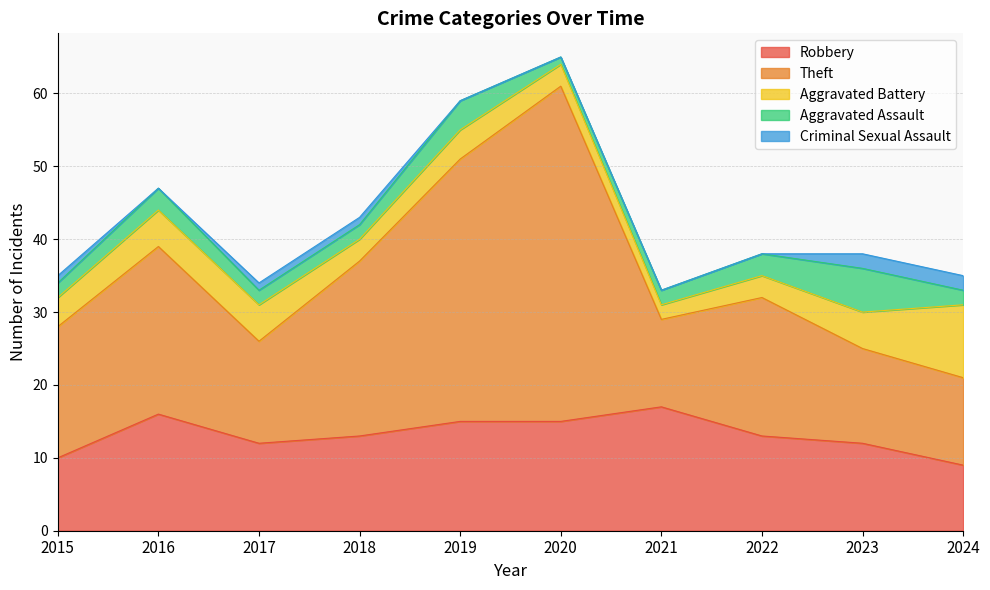

Reading left to right, extract all data points from this chart.

Robbery: 2015=10	2016=16	2017=12	2018=13	2019=15	2020=15	2021=17	2022=13	2023=12	2024=9
Theft: 2015=18	2016=23	2017=14	2018=24	2019=36	2020=46	2021=12	2022=19	2023=13	2024=12
Aggravated Battery: 2015=4	2016=5	2017=5	2018=3	2019=4	2020=3	2021=2	2022=3	2023=5	2024=10
Aggravated Assault: 2015=2	2016=3	2017=2	2018=2	2019=4	2020=1	2021=2	2022=3	2023=6	2024=2
Criminal Sexual Assault: 2015=1	2016=0	2017=1	2018=1	2019=0	2020=0	2021=0	2022=0	2023=2	2024=2